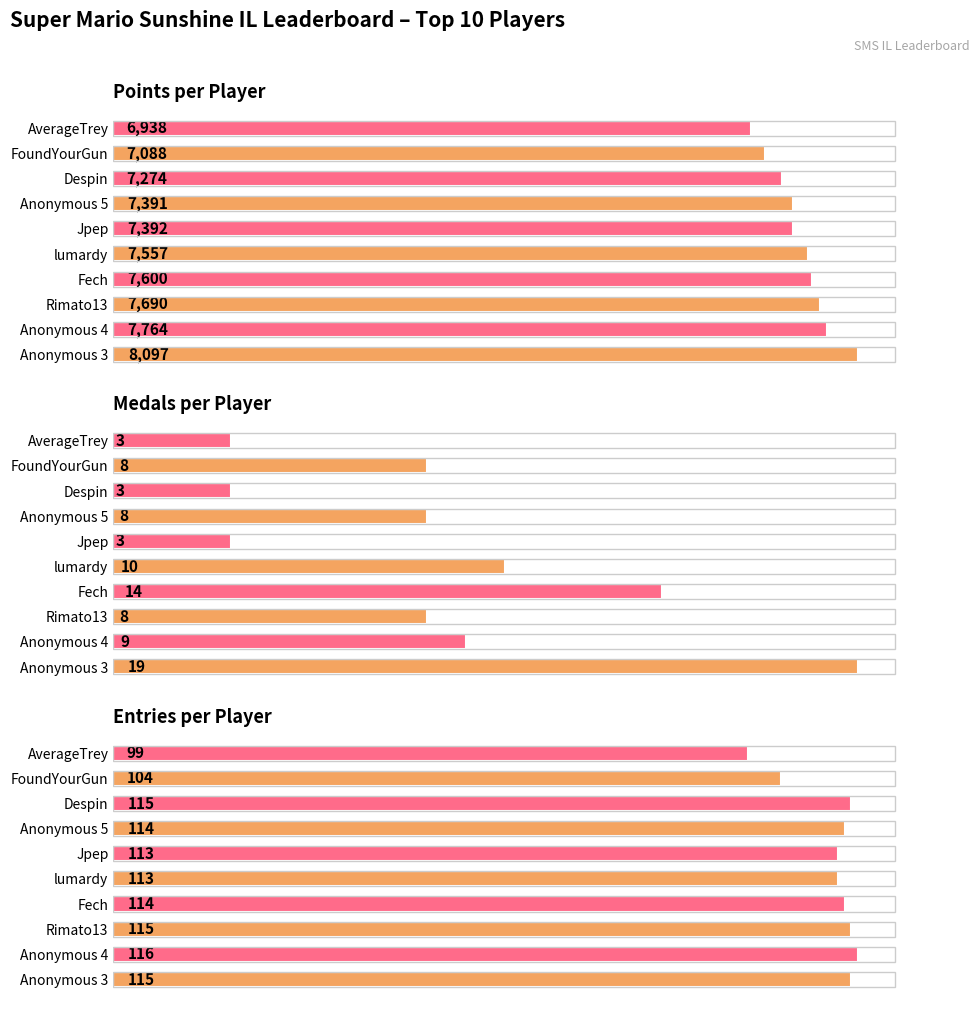

At how many categories does at least one series exceed 4845?

10